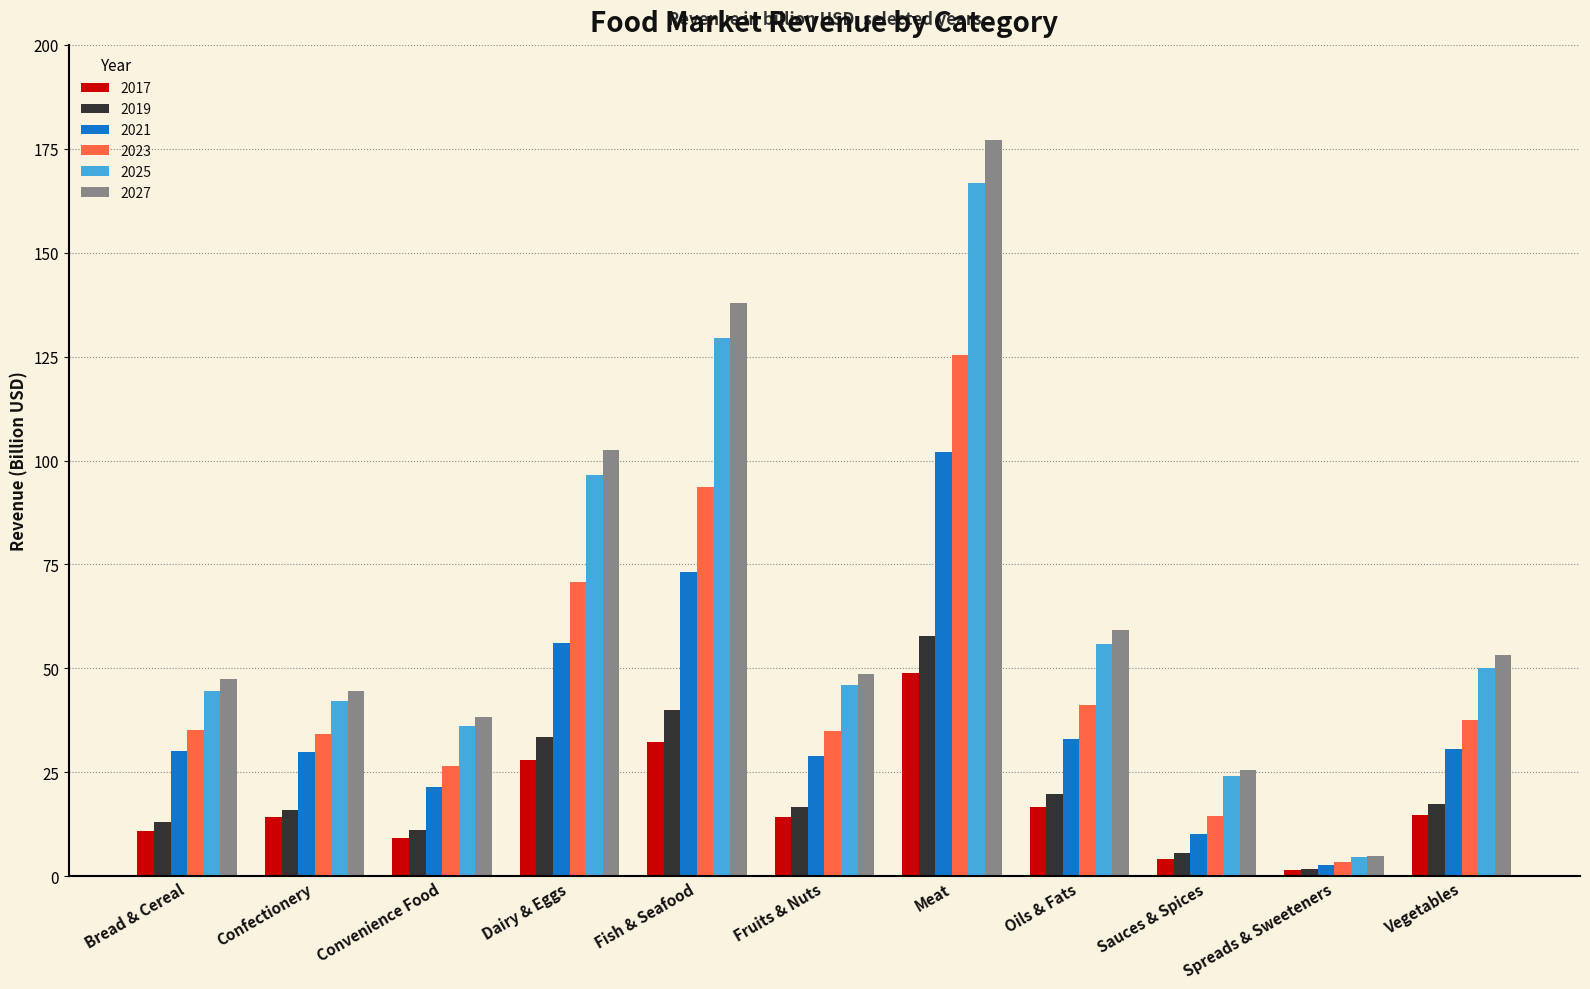

Which series has the largest range (max minus min)?

2027